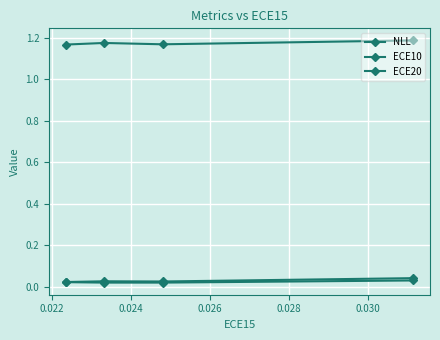

How many distinct data groups are displayed?

3